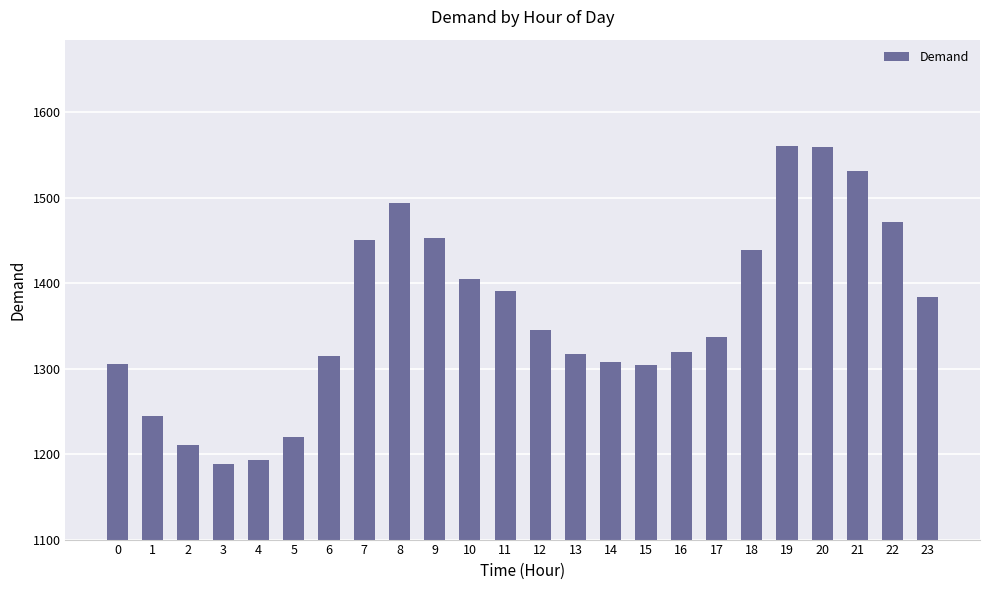

What is the sum of all values?

32741.6